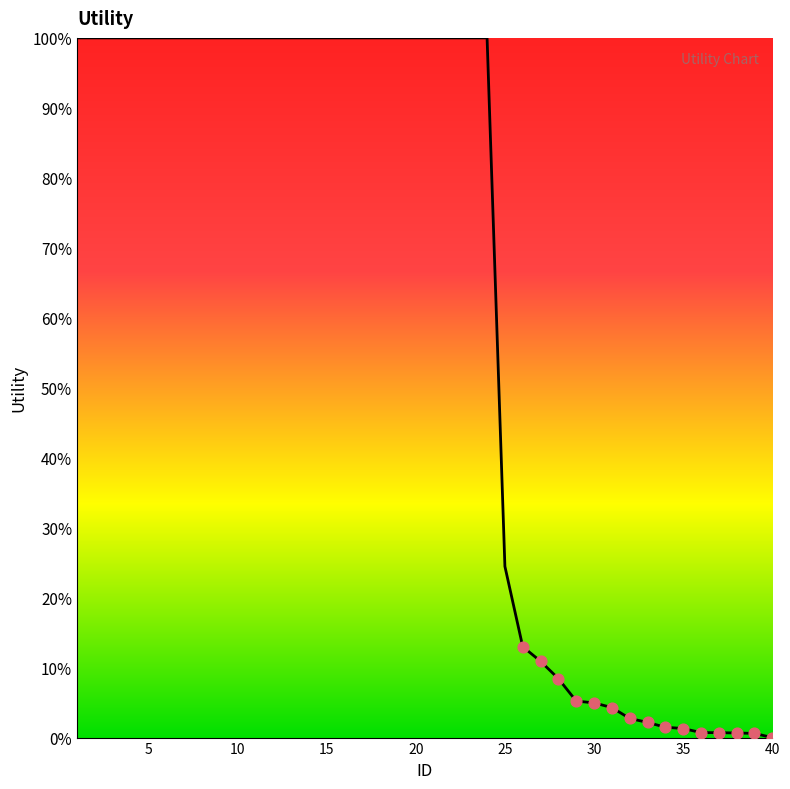

What is the difference between the maximum and minimum values?

100.0